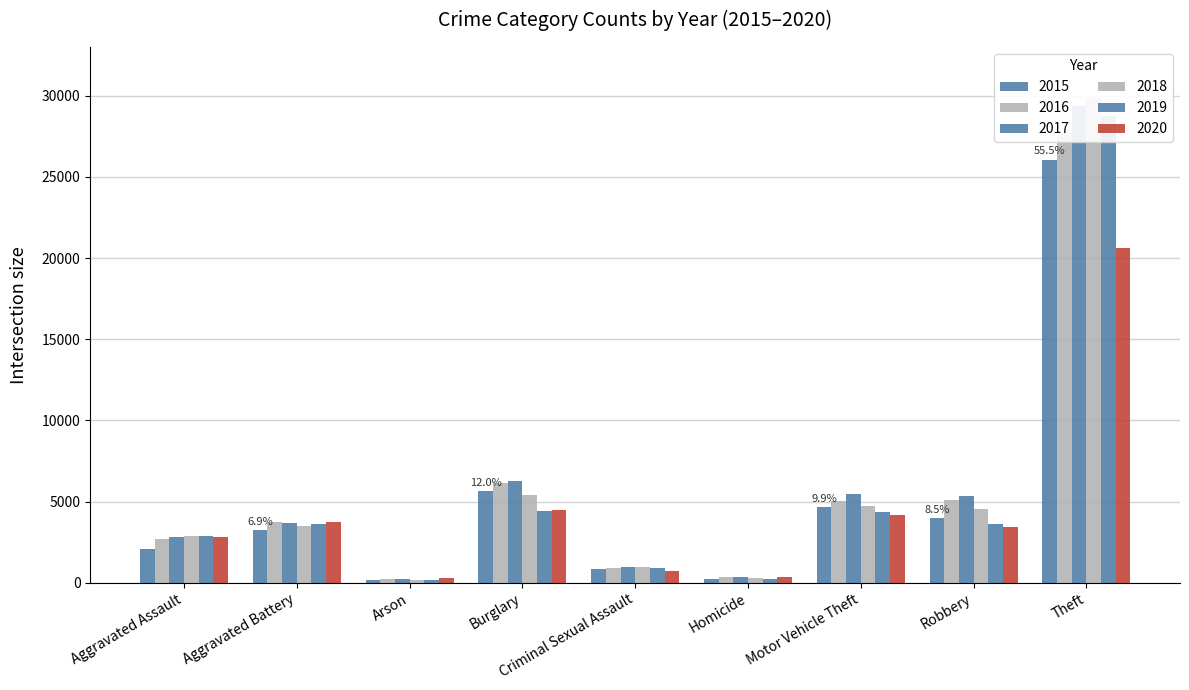

Between Criminal Sexual Assault and Arson, which is larger?

Criminal Sexual Assault